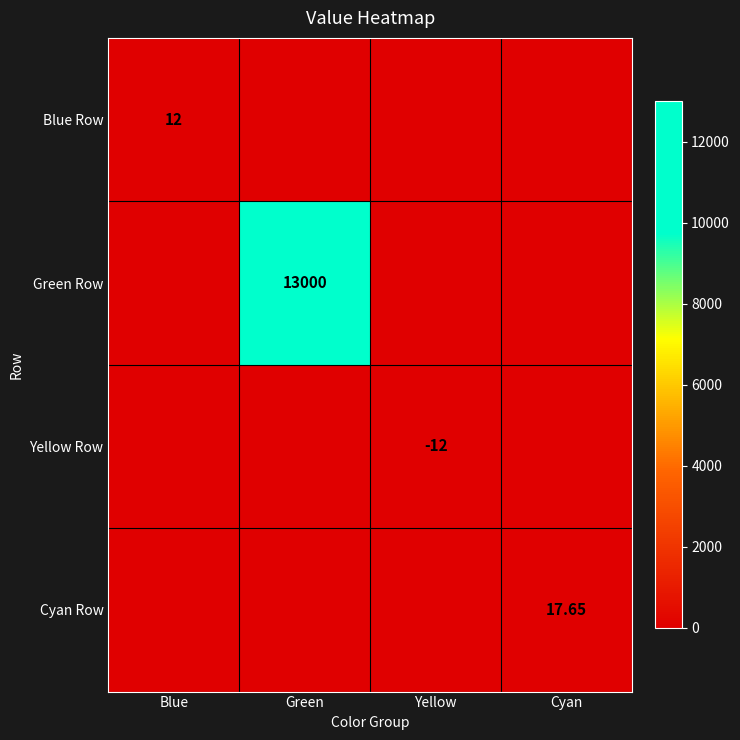

Which series has the widest spread of values?

Green Row